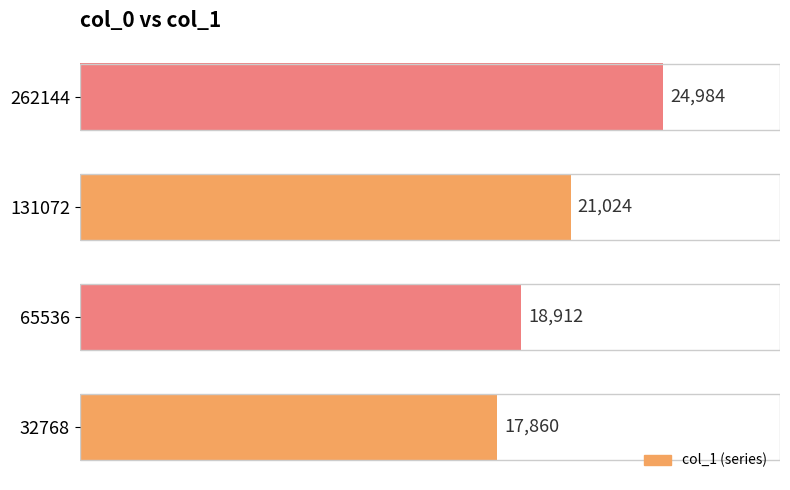

What is the minimum value shown in the chart?

17860